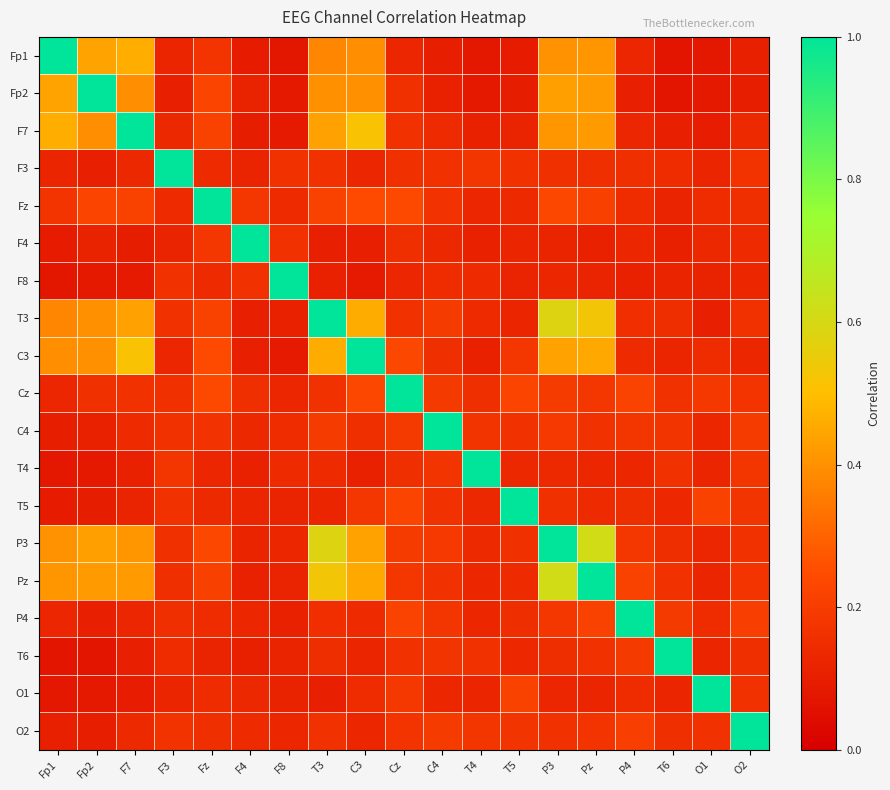

Which series changed the most between T3 and C4?

T3